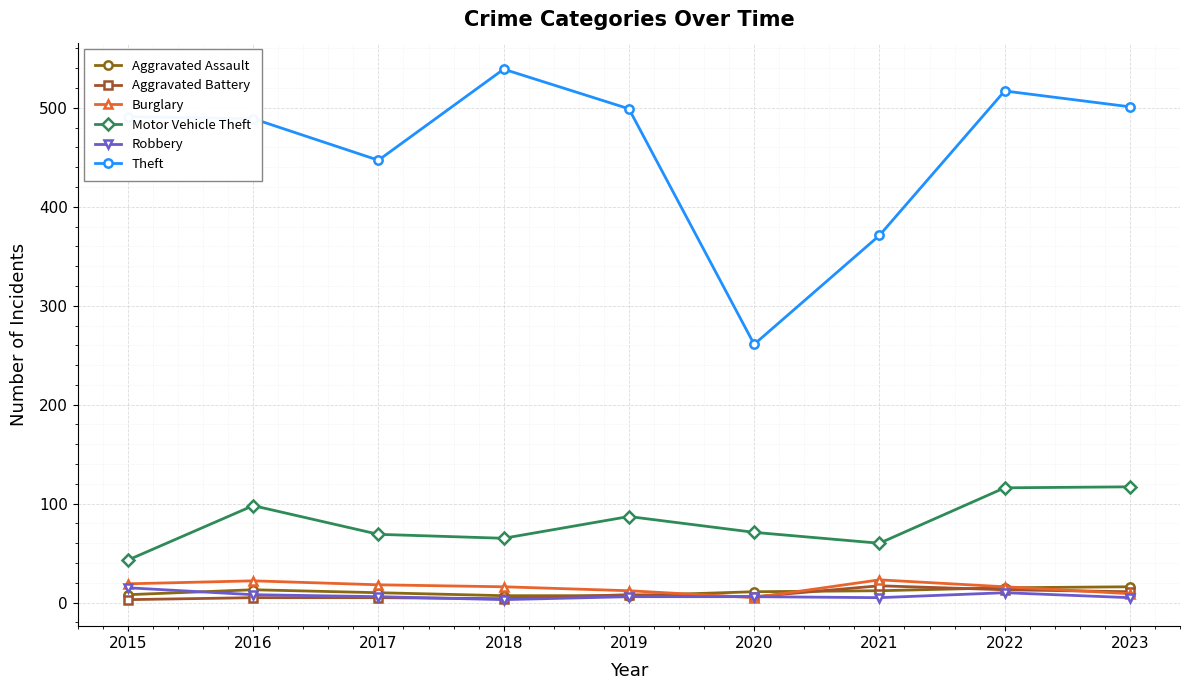

At which label does Robbery first exceed 6?

2015